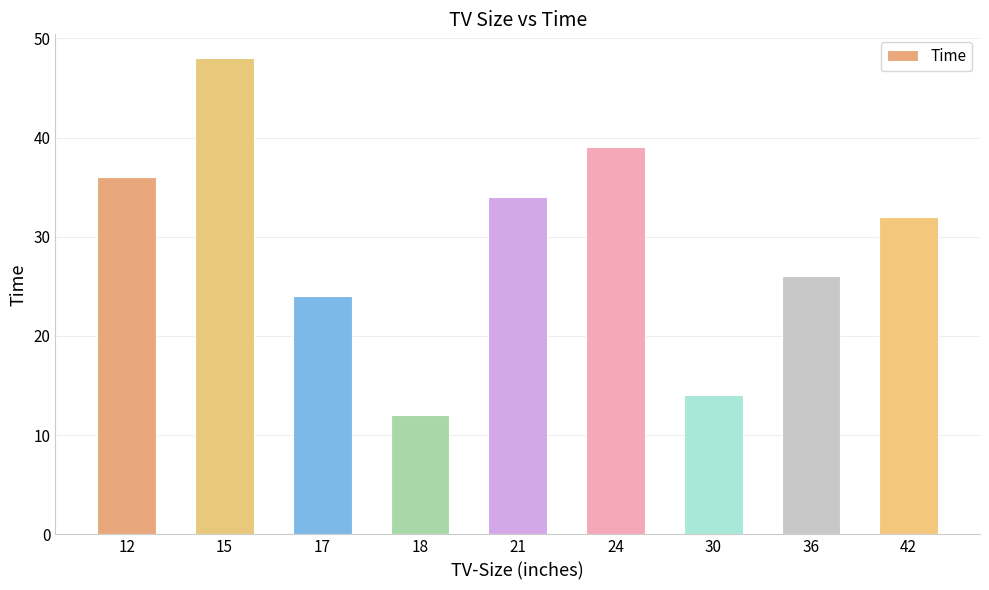

How many distinct data groups are displayed?

1